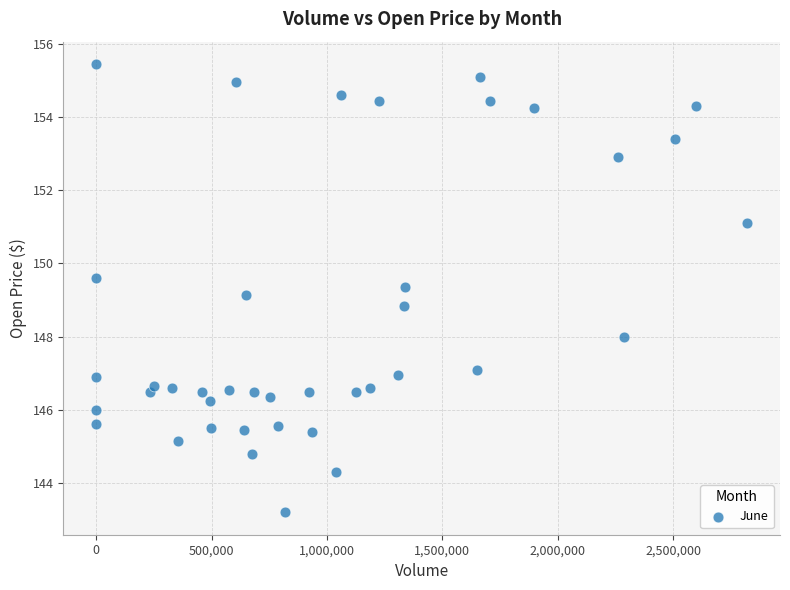

What is the range of X values (max minus min)?

2821155.0